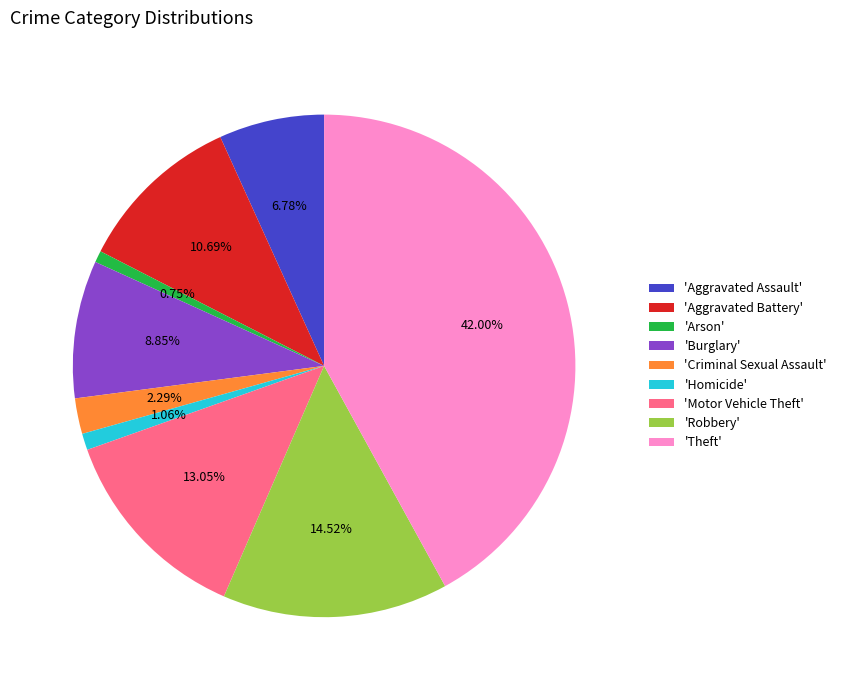

Between 'Criminal Sexual Assault' and 'Theft', which is larger?

'Theft'